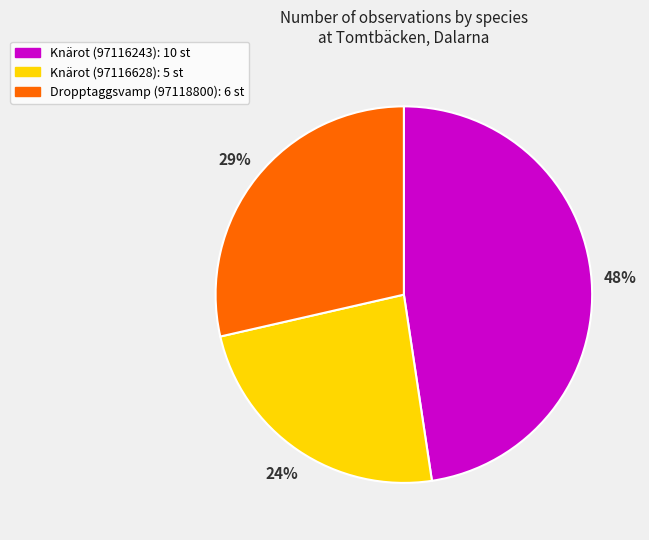

Which slice is the smallest?

Knärot (97116628)